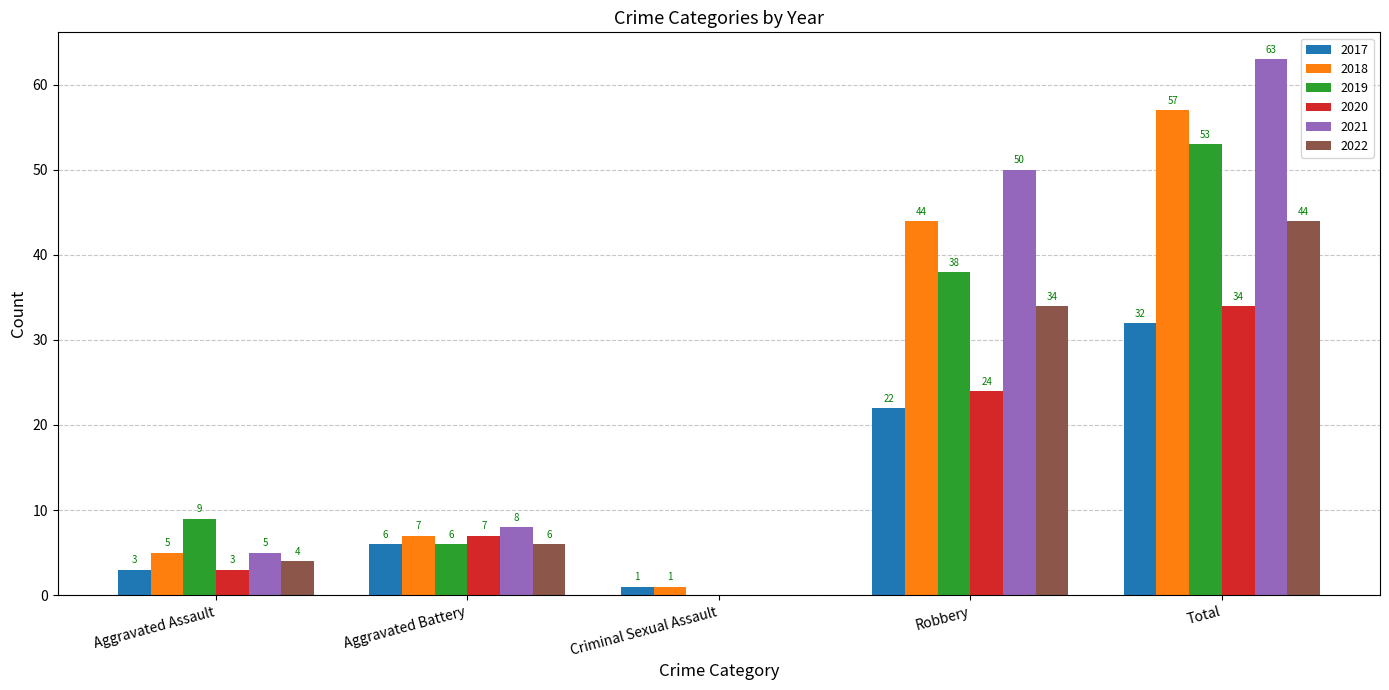

Is the value of 2017 at Criminal Sexual Assault greater than the value of 2020 at Aggravated Assault?

No